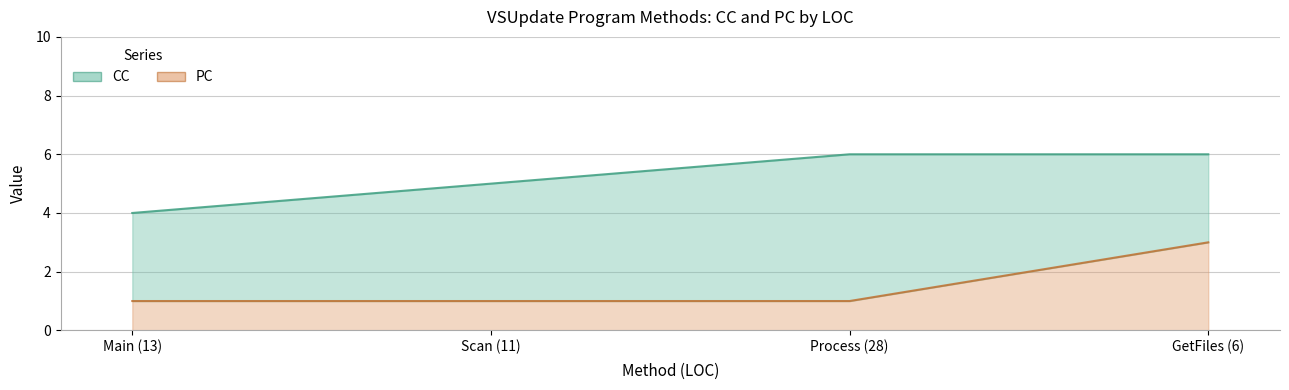

List the labels in order of value, smallest first.

Main (13), Scan (11), Process (28), GetFiles (6)